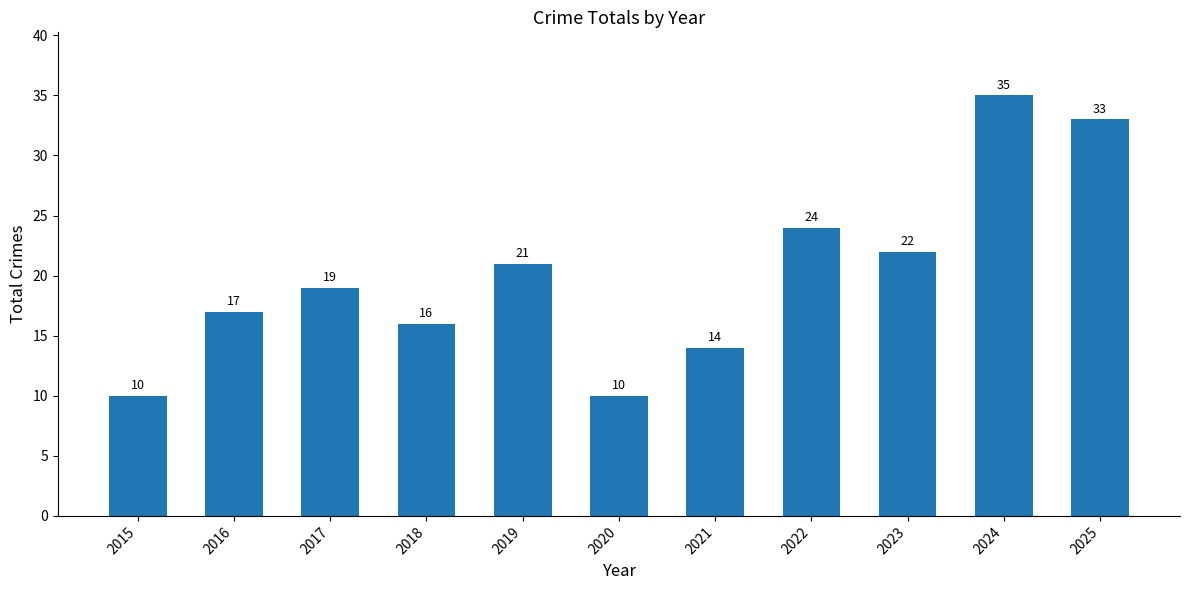

What is the value of the 7th bar from the left?

14